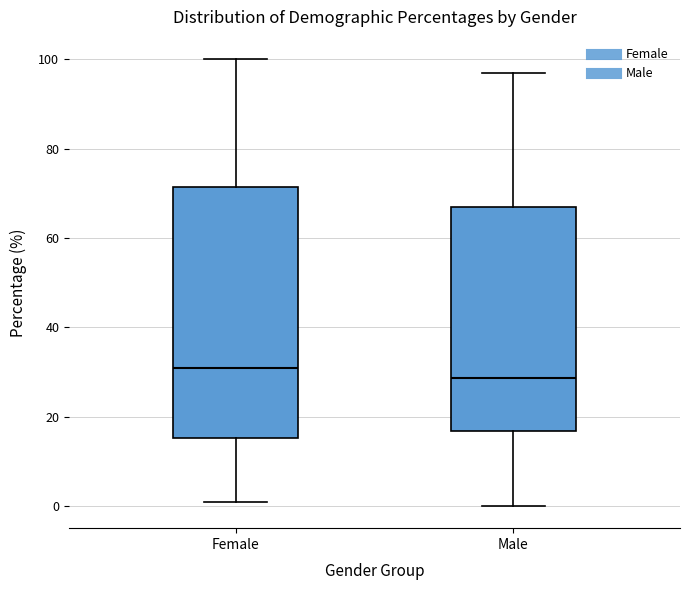

Reading left to right, transcribe this box plot: for each box, give where its median line is, the range the box spans, and where its two whiskers end, as read against the y-axis. The values are not printed on the chart, so give them approximately, as read against the axis.

Female: median 30, box 16 to 72, whiskers 0 to 100
Male: median 28, box 16 to 68, whiskers 0 to 98